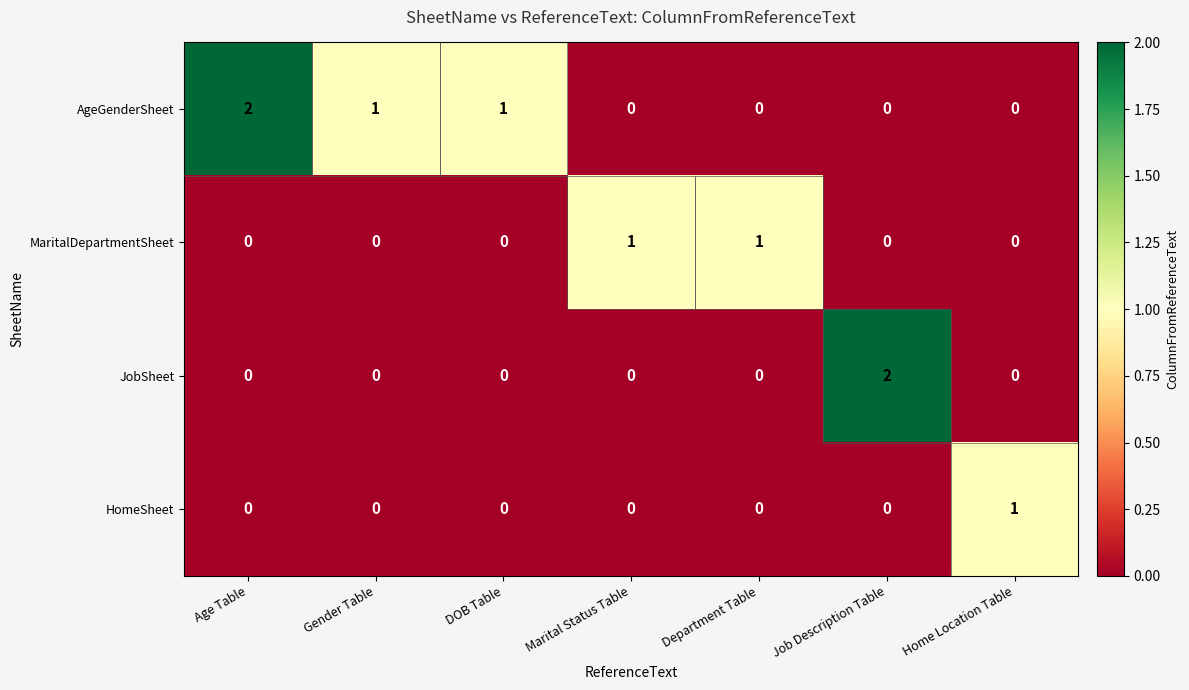

What is the sum of the AgeGenderSheet values at Age Table and DOB Table?

3